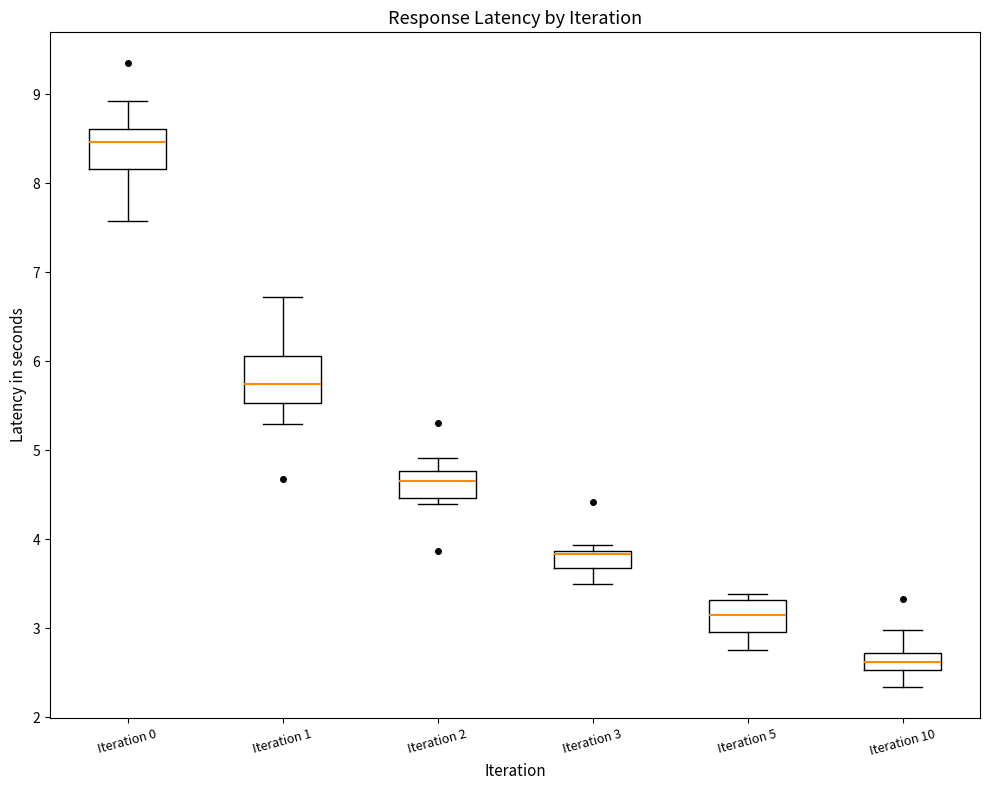

Reading left to right, transcribe this box plot: for each box, give where its median line is, the range the box spans, and where its two whiskers end, as read against the y-axis. The values are not printed on the chart, so give them approximately, as read against the axis.

Iteration 0: median 8.5, box 8.2 to 8.6, whiskers 7.6 to 8.9
Iteration 1: median 5.7, box 5.5 to 6.1, whiskers 5.3 to 6.7
Iteration 2: median 4.7, box 4.5 to 4.8, whiskers 4.4 to 4.9
Iteration 3: median 3.8, box 3.7 to 3.9, whiskers 3.5 to 3.9 (just above the box's upper edge)
Iteration 5: median 3.2, box 3.0 to 3.3, whiskers 2.8 to 3.4
Iteration 10: median 2.6, box 2.5 to 2.7, whiskers 2.3 to 3.0